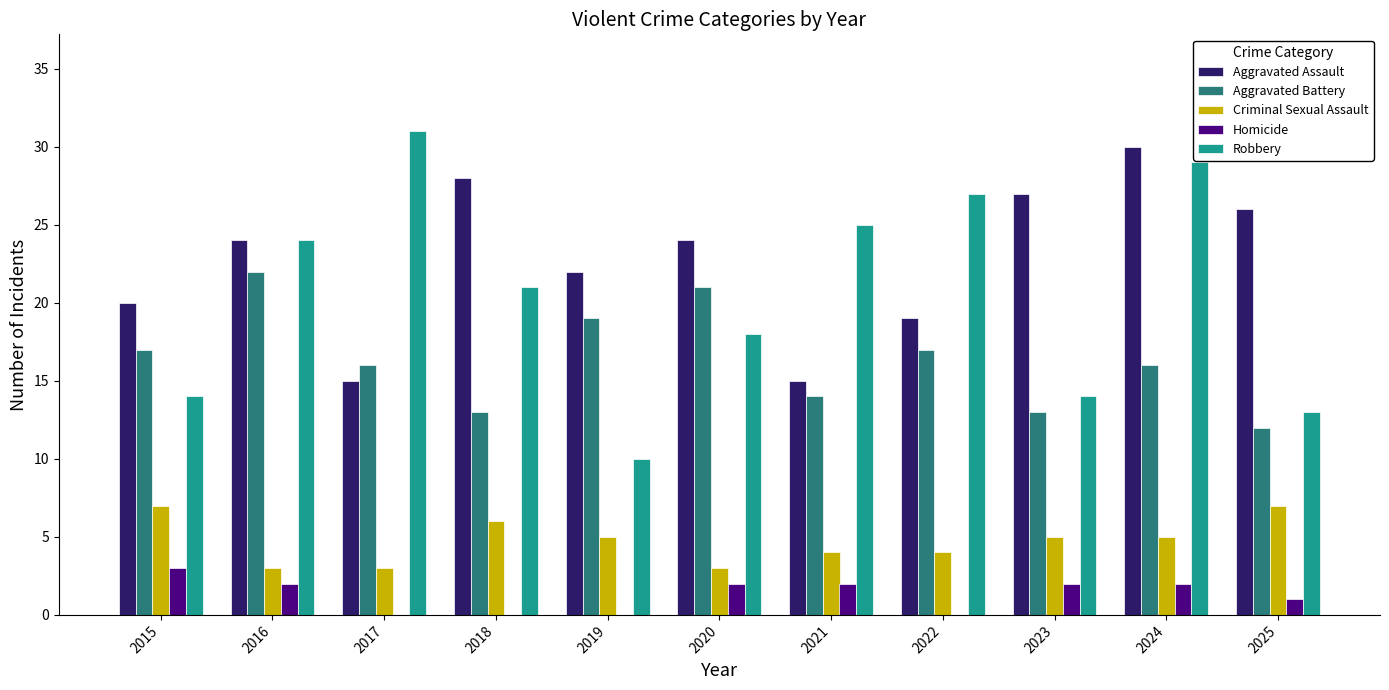

What are all the series names shown in the legend?

Aggravated Assault, Aggravated Battery, Criminal Sexual Assault, Homicide, Robbery